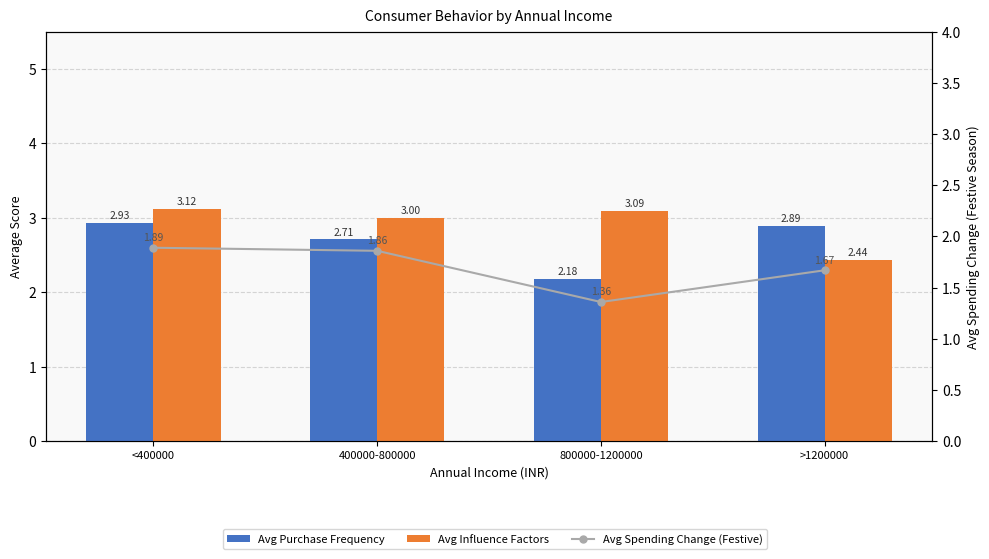

The value of Avg Spending Change (Festive) at <400000 is 0.9. True or false?

False